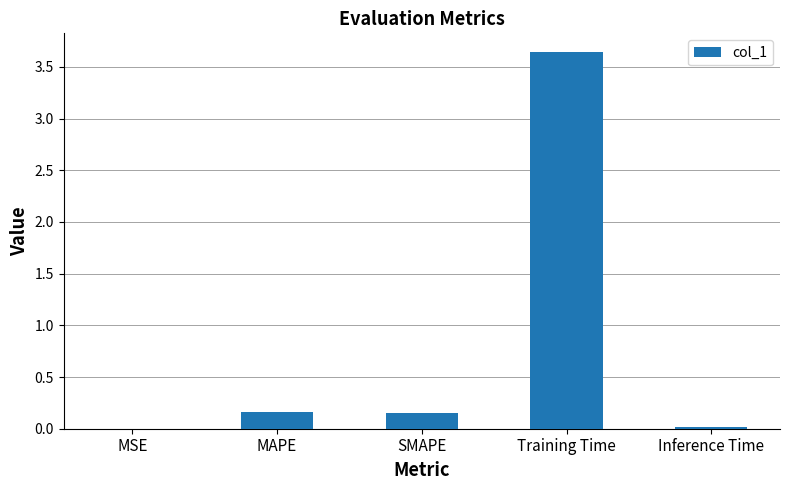

Is it true that the value at MSE is 0.0?

True